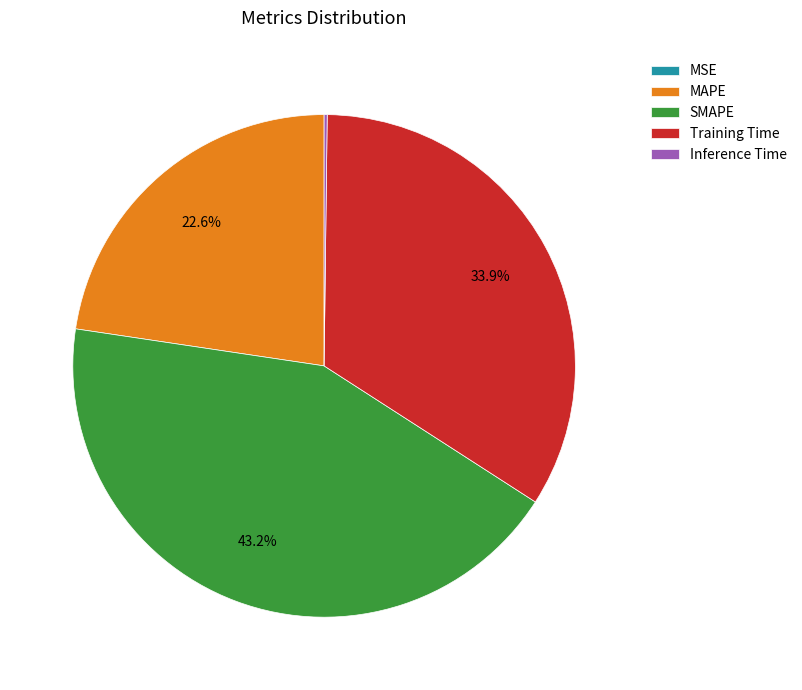

Which slice is the largest?

SMAPE